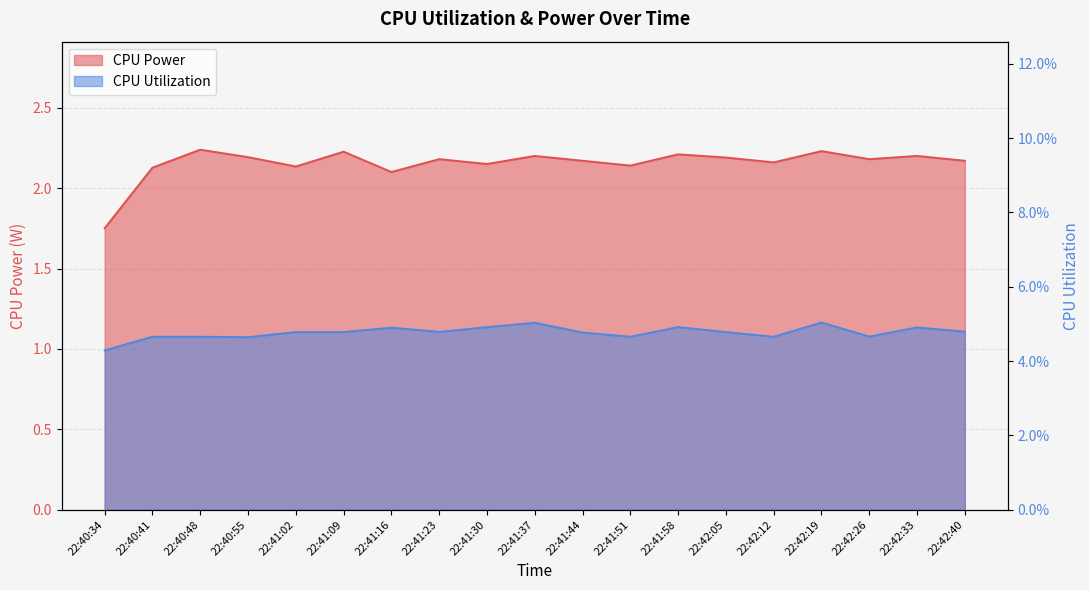

At which label does CPU Utilization reach its peak?

22:42:19